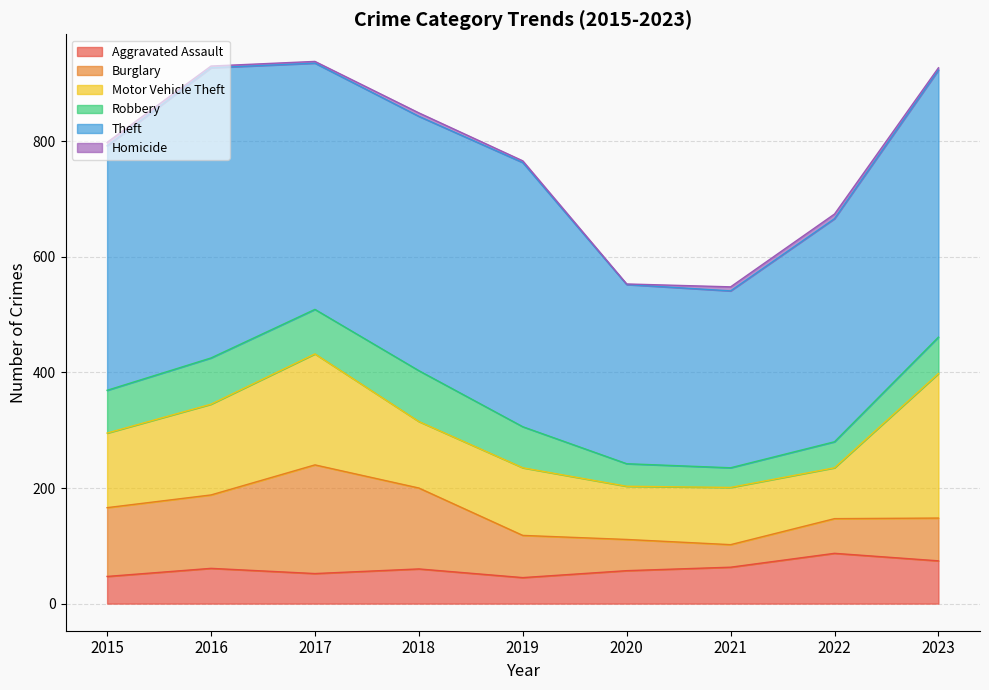

What is the total value across all series at 2017?

938